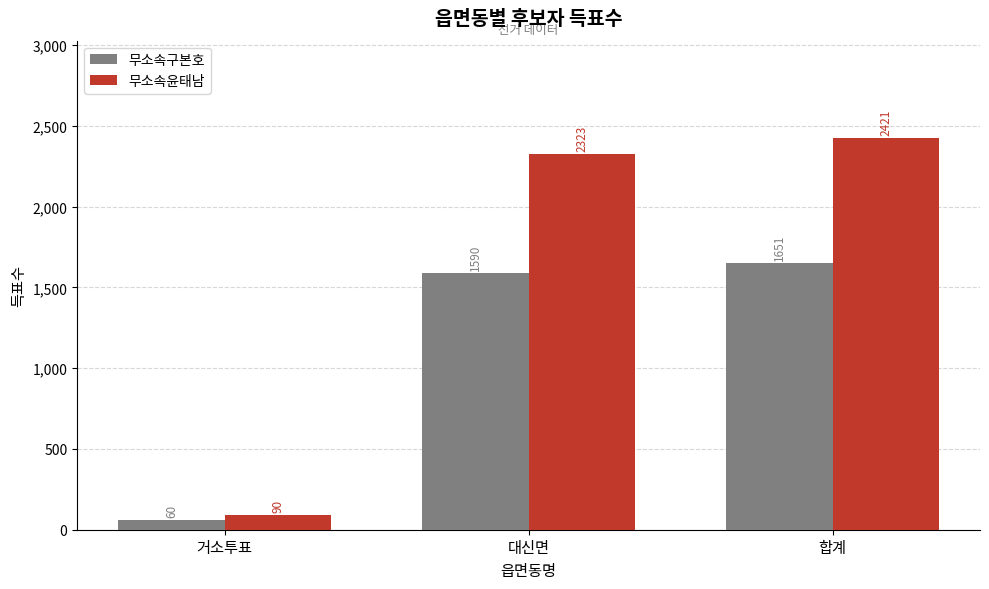

What is the difference between the 무소속구본호 values at 합계 and 대신면?

61